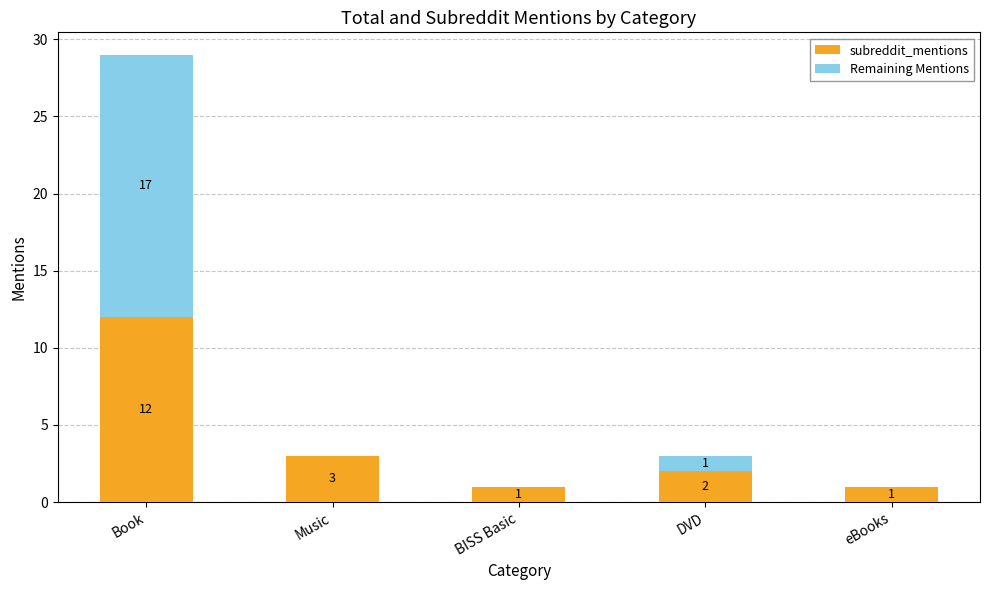

Where is subreddit_mentions nearest to the value 6?

Music